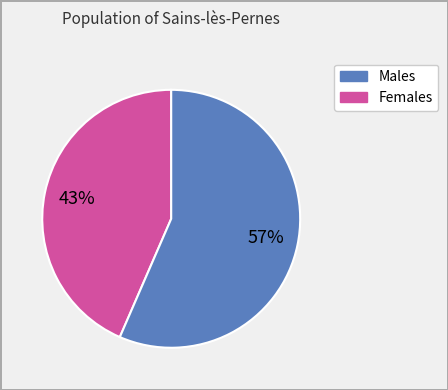

Is there a majority slice in this chart?

Yes